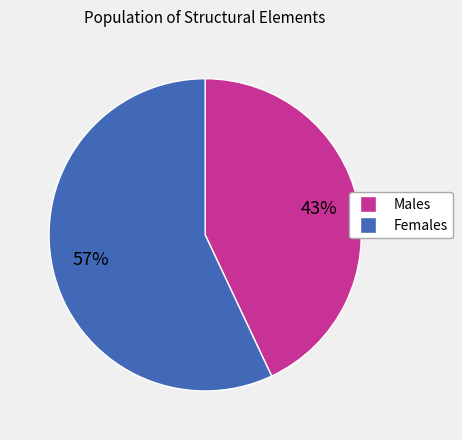

Is there a majority slice in this chart?

Yes